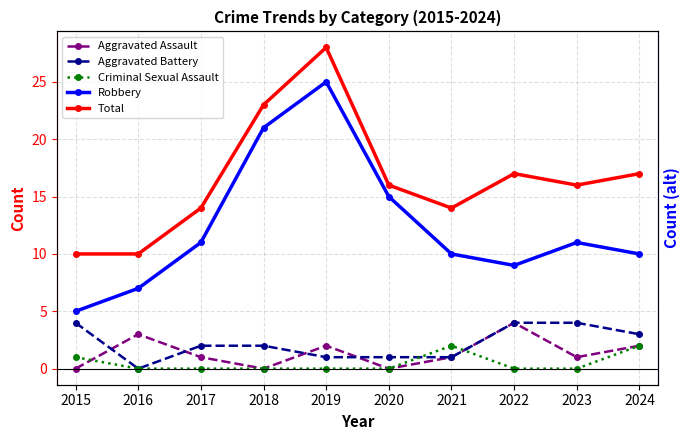

What is the greatest value displayed?

28